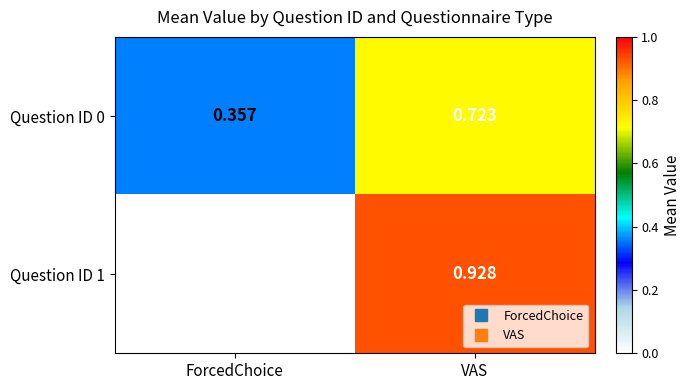

At how many categories does at least one series exceed 0?

2